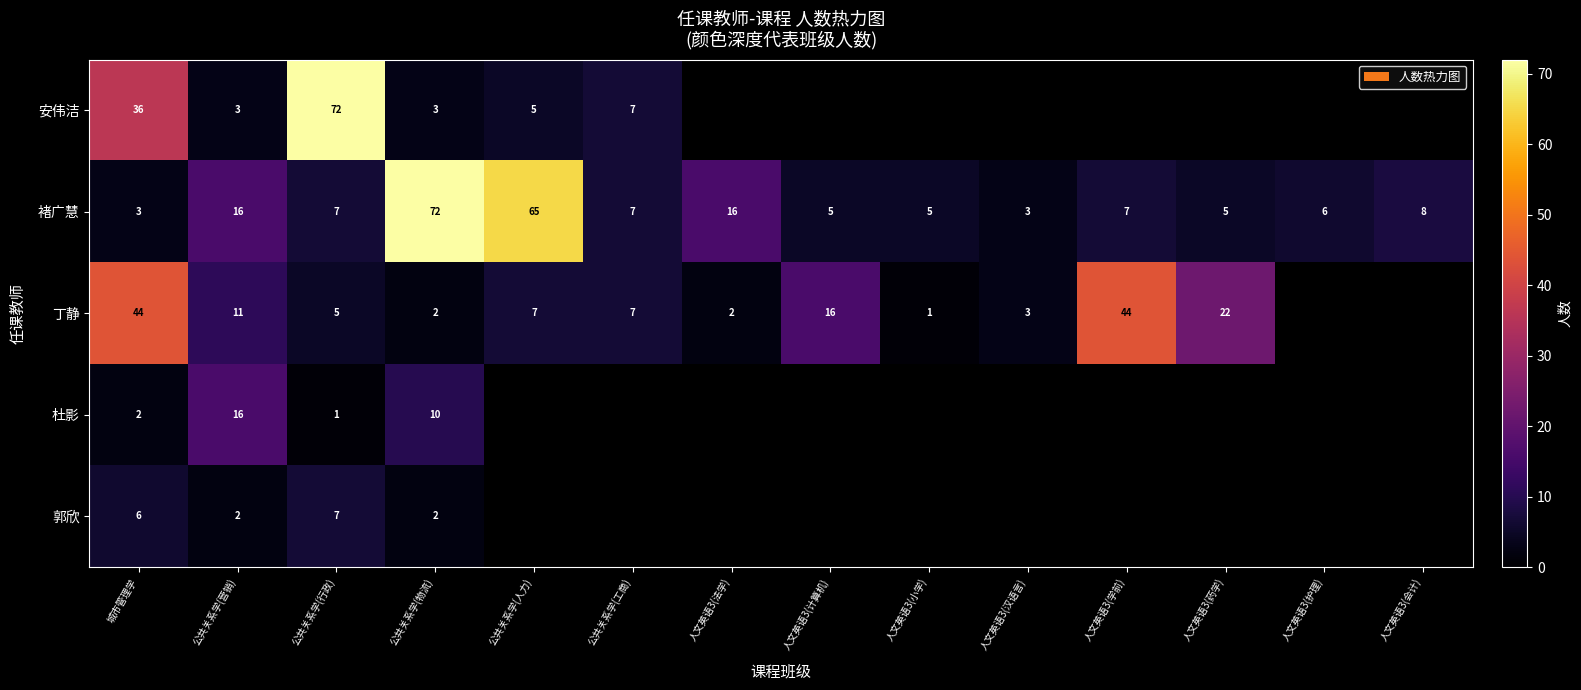

What is the maximum value for 褚广慧?

72